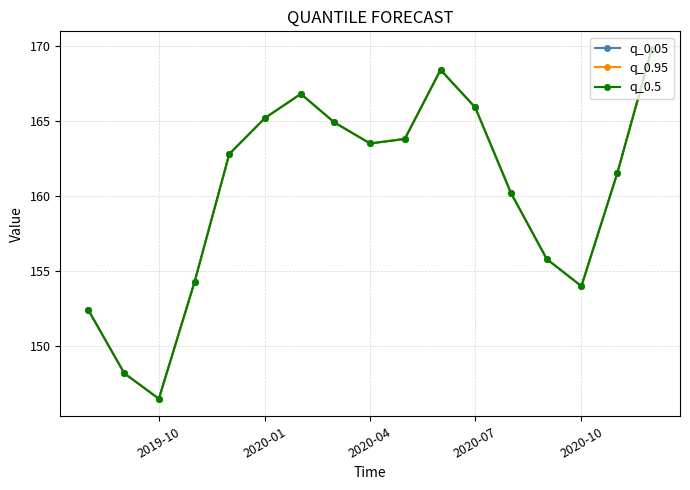

True or false: q_0.95 and q_0.05 intersect in this chart.

False